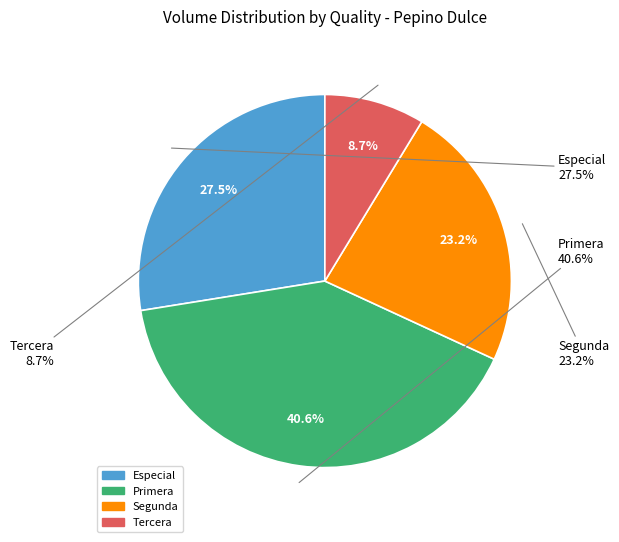

Do Especial and Primera together represent more than half of the pie?

Yes